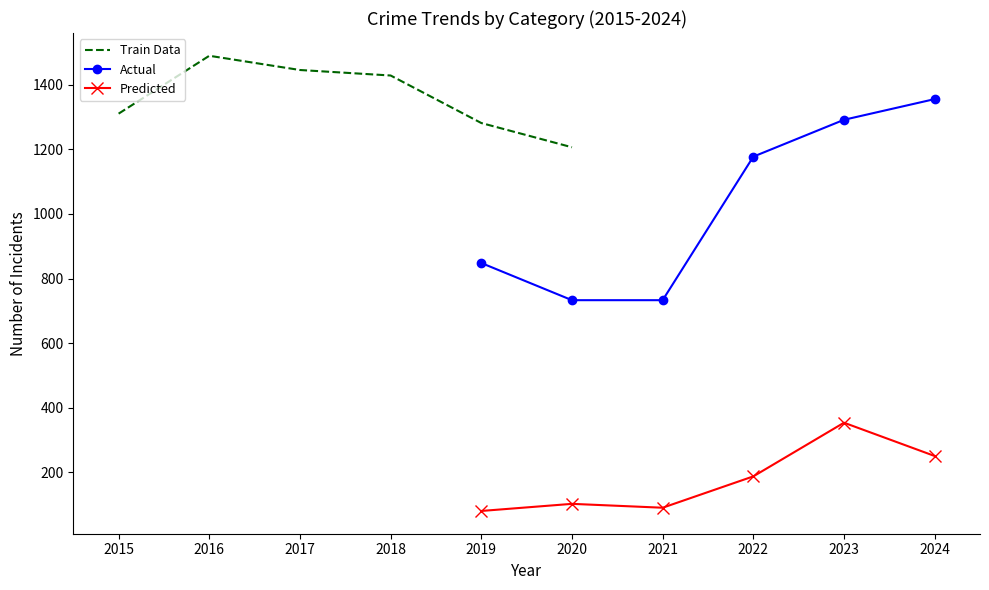

The value of Actual at 2021 is 733. True or false?

True